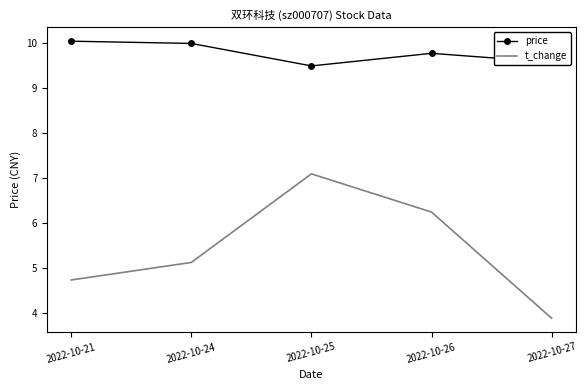

List the series in order of their peak value, highest first.

price, t_change